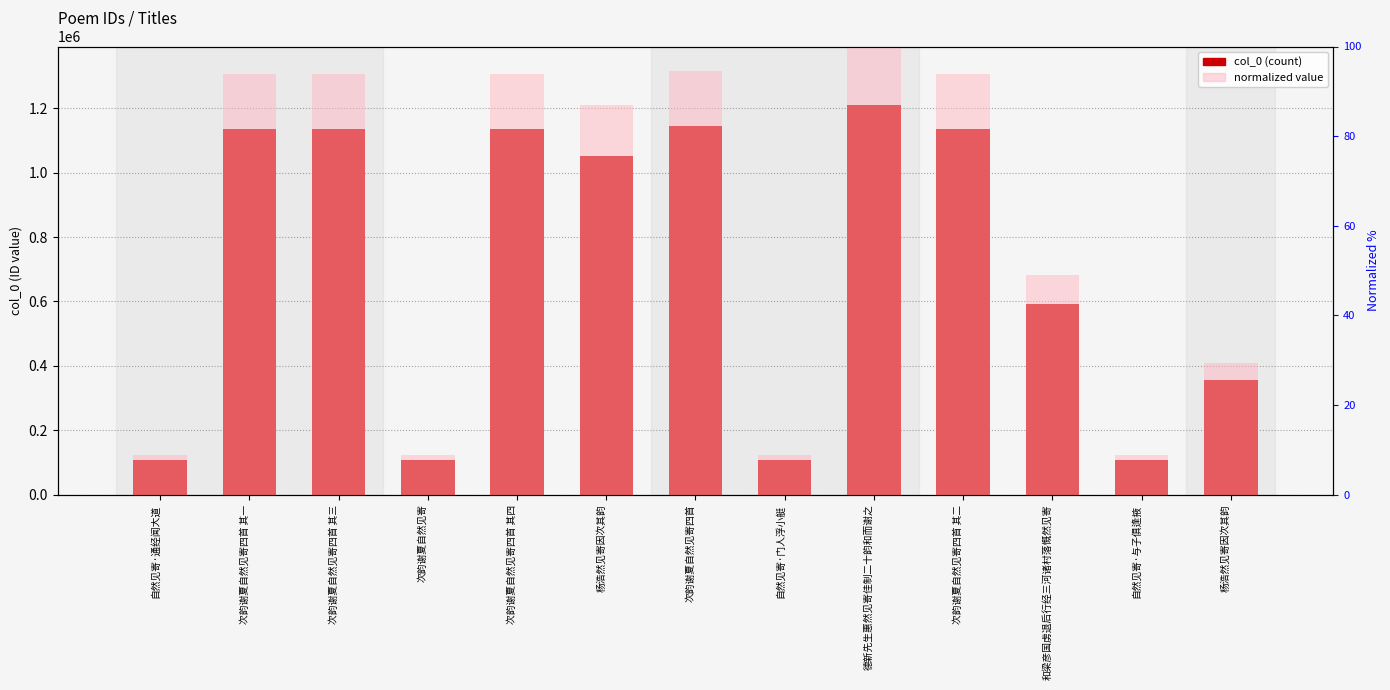

Is the value of normalized % at 次韵谢夏自然见寄四首 其二 greater than the value of col_0 at 次韵谢夏自然见寄四首 其二?

No